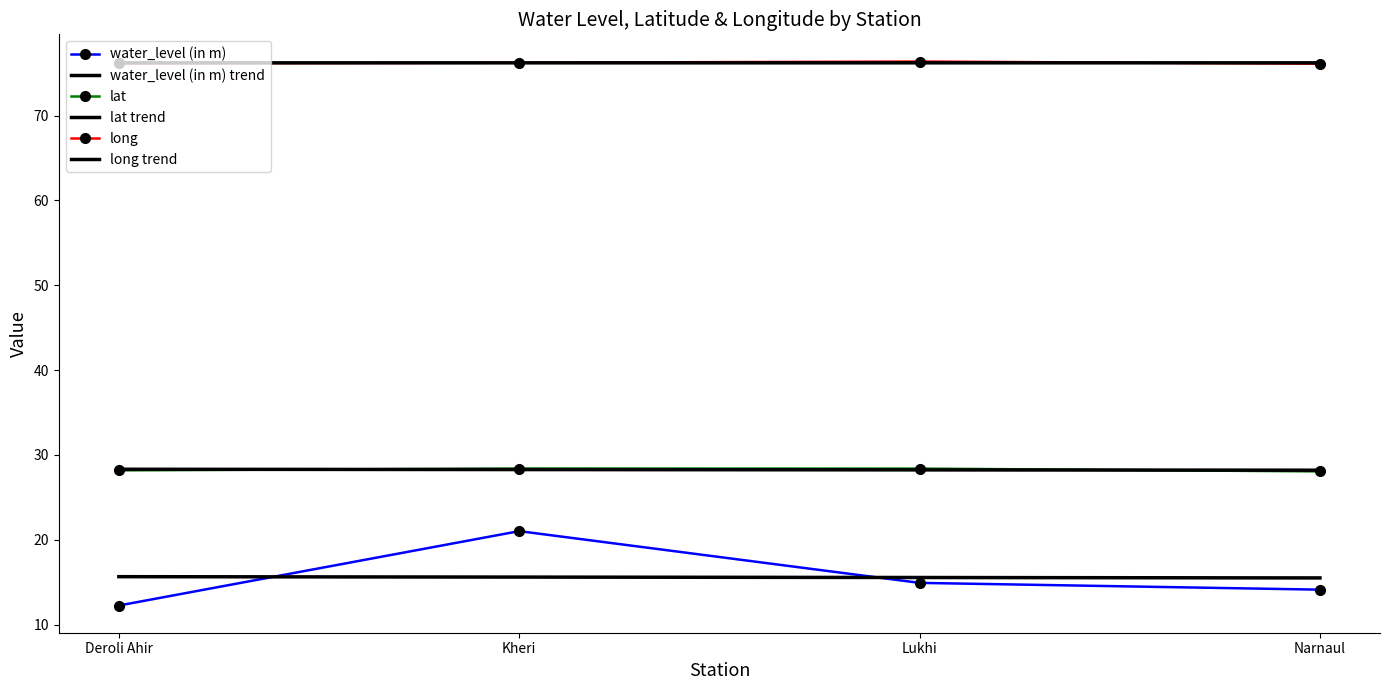

The value of water_level (in m) trend at Narnaul is 3.9. True or false?

False